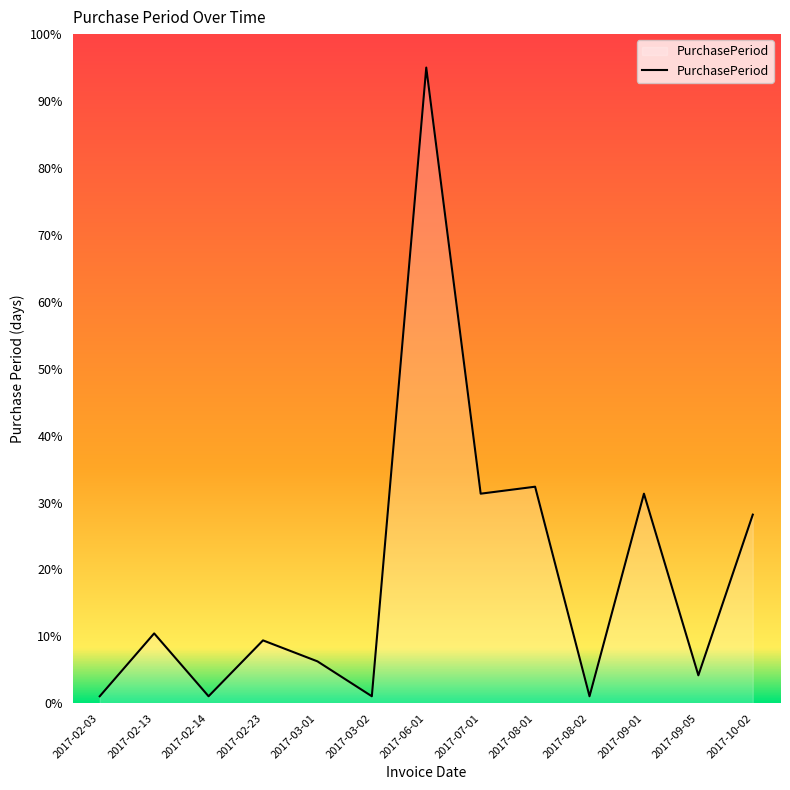

The value at 2017-09-05 is 4.2. True or false?

True